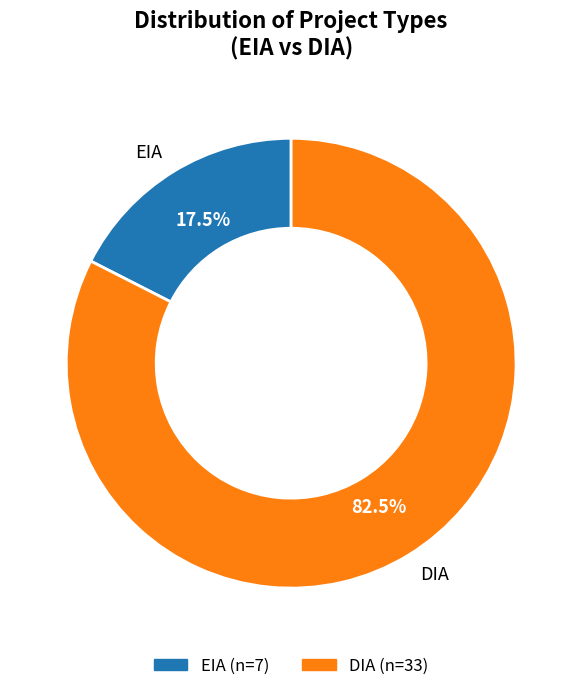

To the nearest percent, what is the difference between the largest and smallest slice percentages?

65%